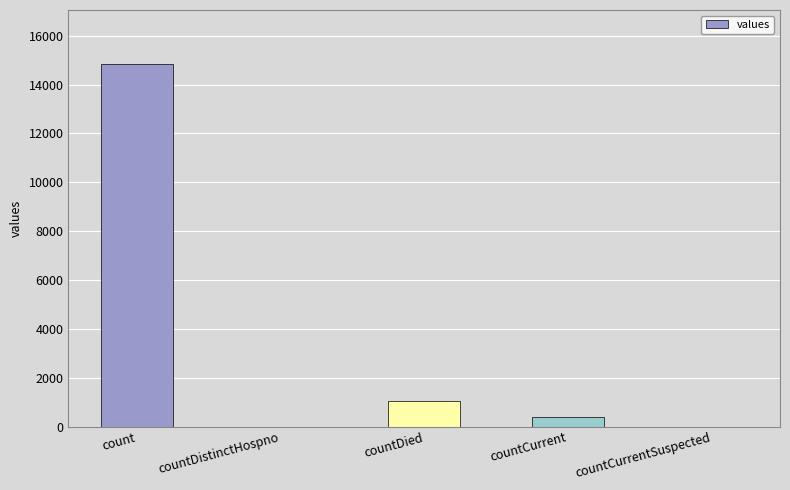

The chart shows a value of -7642 at countDistinctHospno. True or false?

False